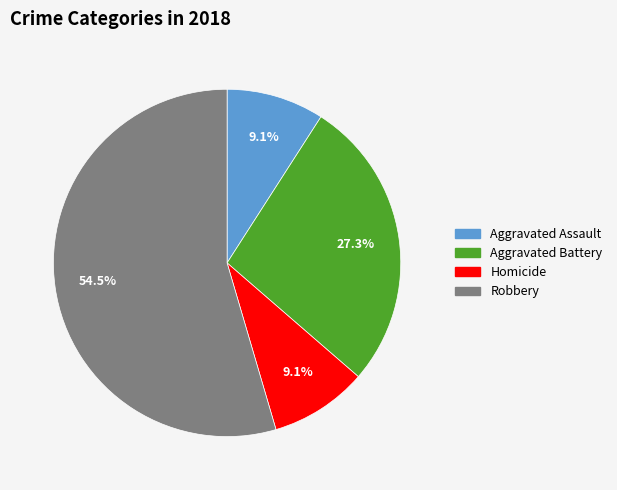

Is there any slice that represents more than half of the pie?

Yes